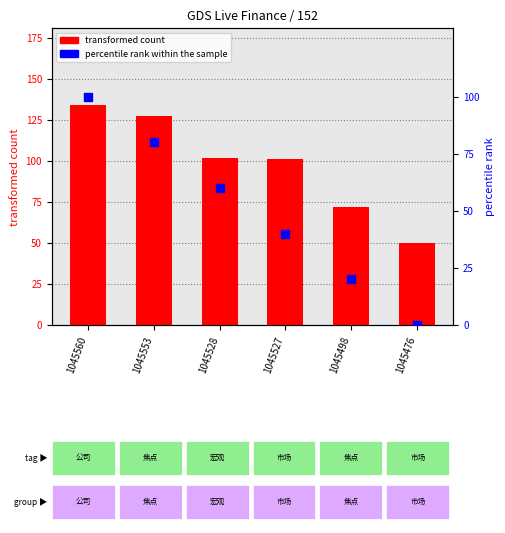

Which series has the largest Y range (max minus min)?

percentile rank within the sample